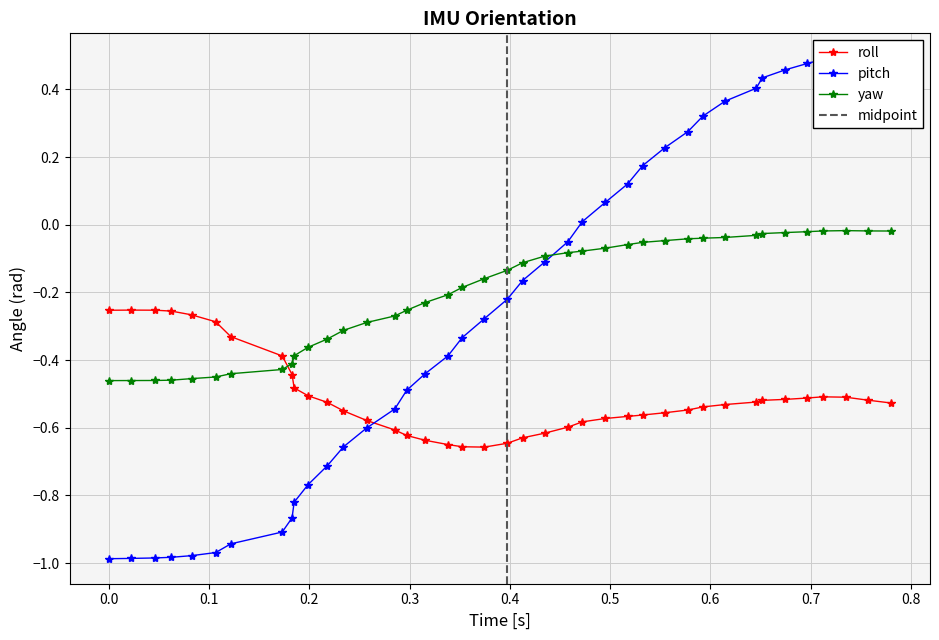

Reading left to right, list all the values displayed in this chart.

roll: -0.3	-0.3	-0.3	-0.3	-0.3	-0.3	-0.3	-0.4	-0.4	-0.5	-0.5	-0.5	-0.5	-0.6	-0.6	-0.6	-0.6	-0.6	-0.7	-0.7	-0.6	-0.6	-0.6	-0.6	-0.6	-0.6	-0.6	-0.6	-0.6	-0.5	-0.5	-0.5	-0.5	-0.5	-0.5	-0.5	-0.5	-0.5	-0.5	-0.5
pitch: -1.0	-1.0	-1.0	-1.0	-1.0	-1.0	-0.9	-0.9	-0.9	-0.8	-0.8	-0.7	-0.7	-0.6	-0.5	-0.5	-0.4	-0.4	-0.3	-0.3	-0.2	-0.2	-0.1	-0.1	0.0	0.1	0.1	0.2	0.2	0.3	0.3	0.4	0.4	0.4	0.5	0.5	0.5	0.5	0.5	0.5
yaw: -0.5	-0.5	-0.5	-0.5	-0.5	-0.4	-0.4	-0.4	-0.4	-0.4	-0.4	-0.3	-0.3	-0.3	-0.3	-0.3	-0.2	-0.2	-0.2	-0.2	-0.1	-0.1	-0.1	-0.1	-0.1	-0.1	-0.1	-0.1	-0.0	-0.0	-0.0	-0.0	-0.0	-0.0	-0.0	-0.0	-0.0	-0.0	-0.0	-0.0